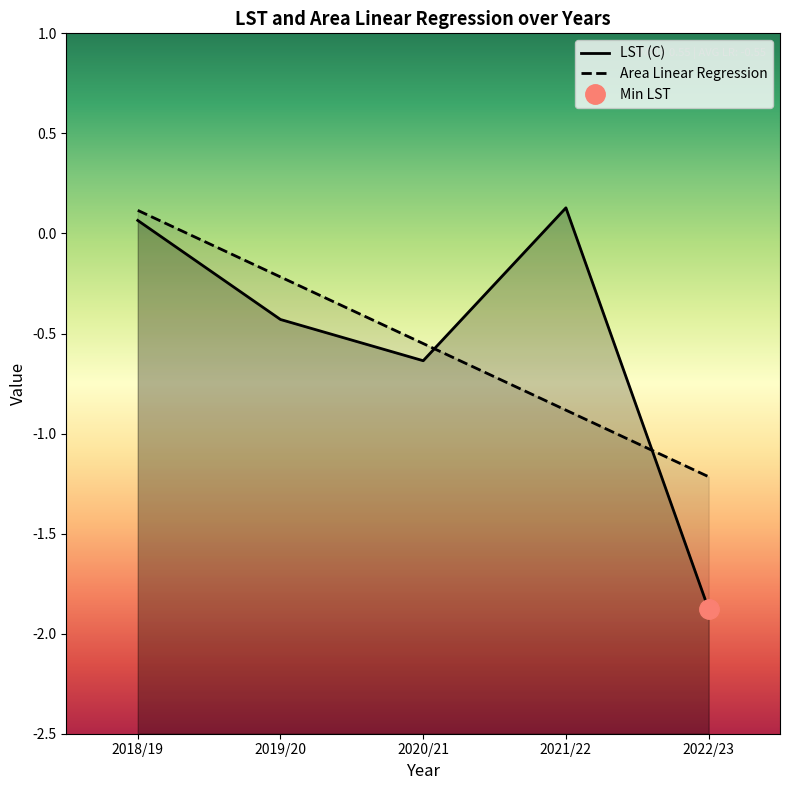

What is the maximum value for LST (C)?

0.1